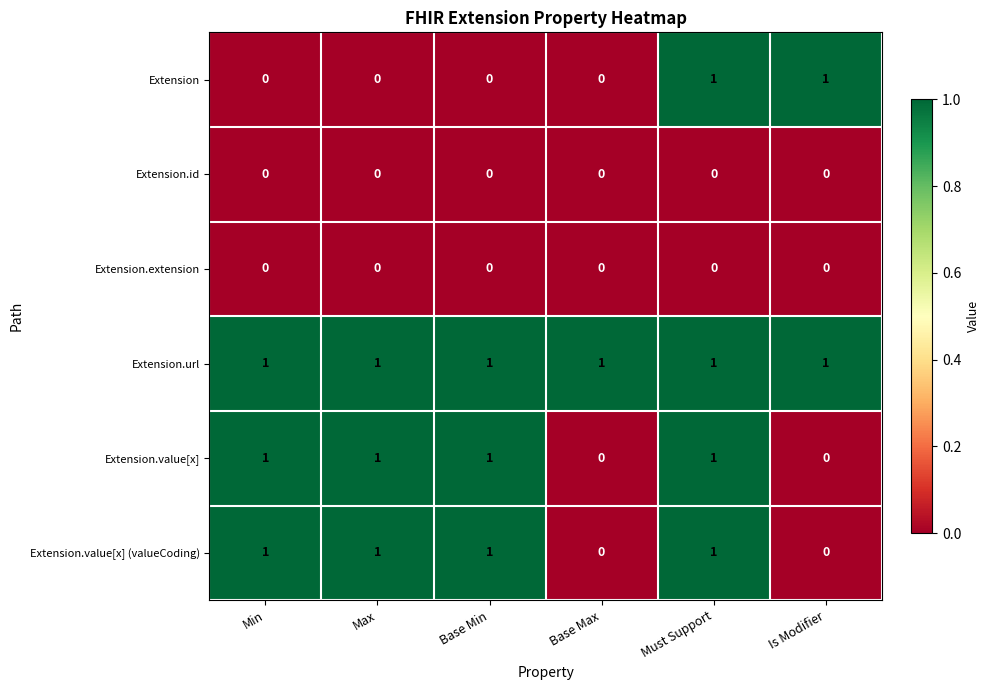

Count the number of data series in this chart.

6